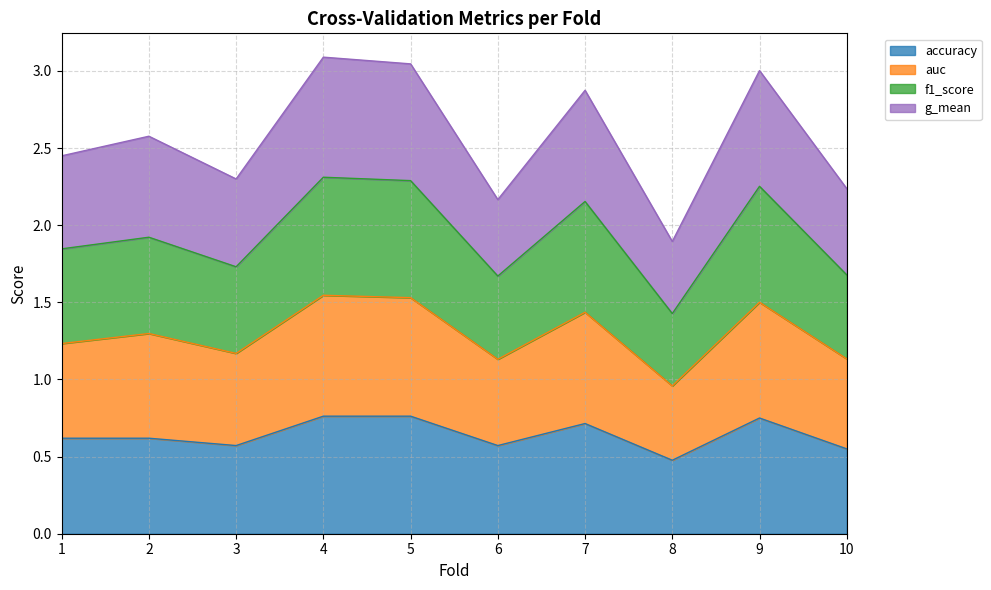

At which label does accuracy reach its minimum?

8